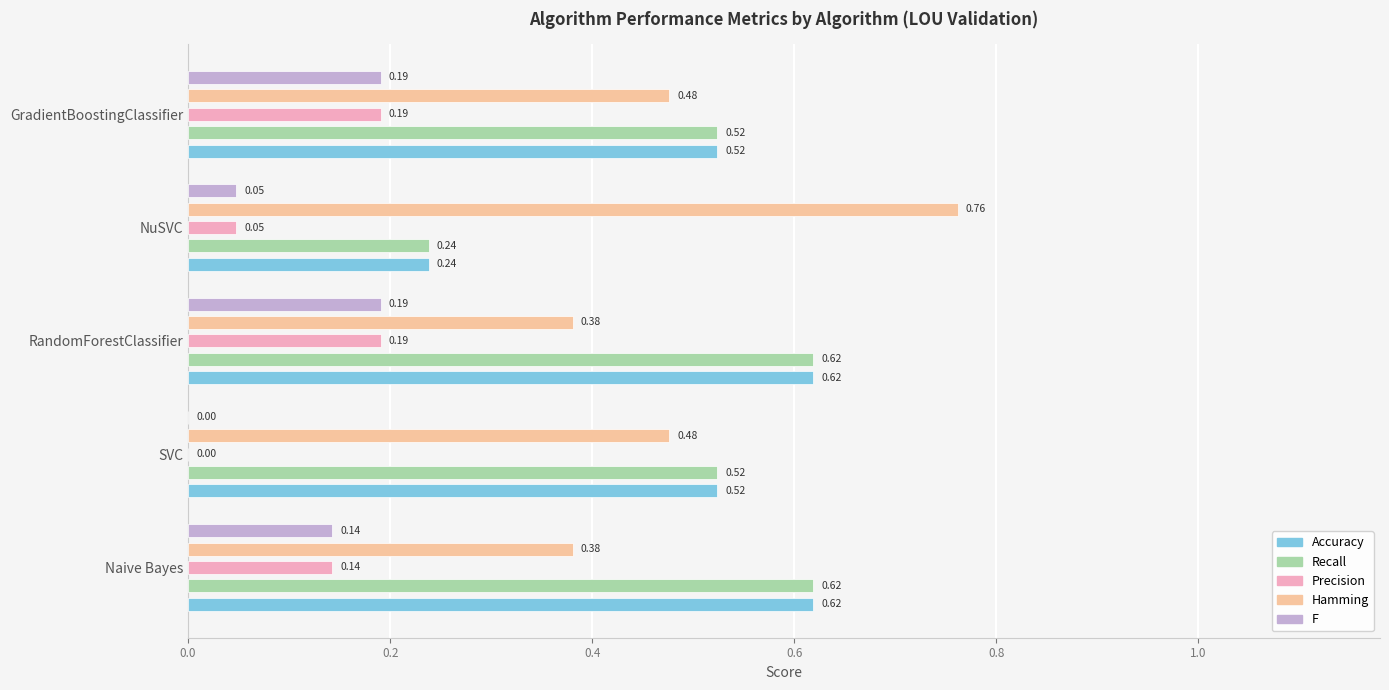

Between SVC and RandomForestClassifier, which series saw the biggest shift?

Precision